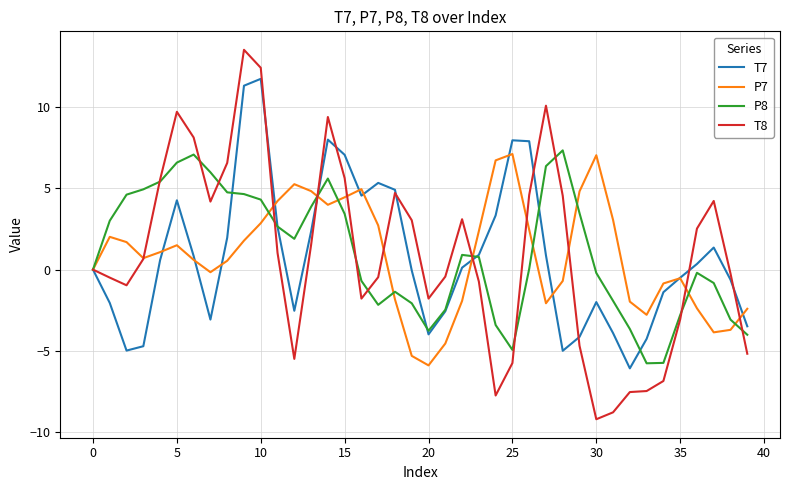

Which series has the widest spread of values?

T8